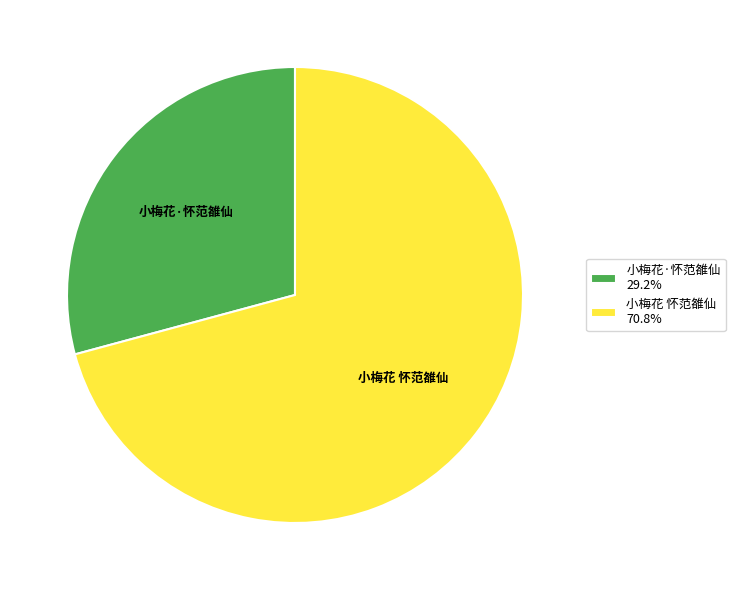

The 小梅花·怀范雒仙 slice represents 29% of the pie. True or false?

True